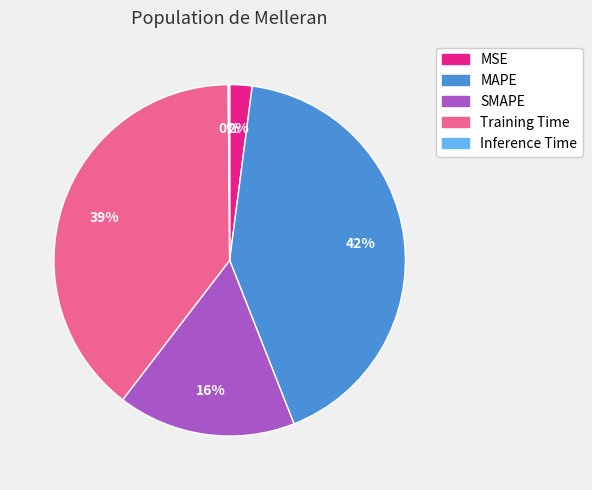

Is the sum of SMAPE and Training Time greater than half?

Yes